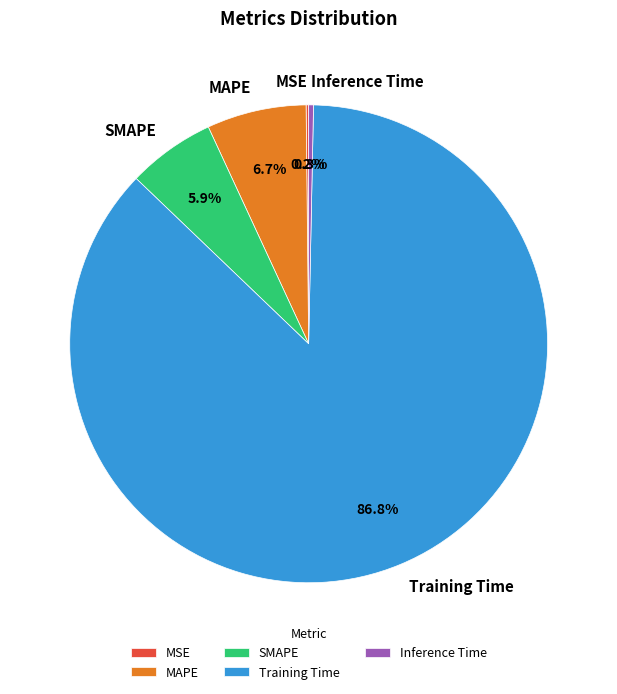

Which category has the biggest portion of the pie?

Training Time